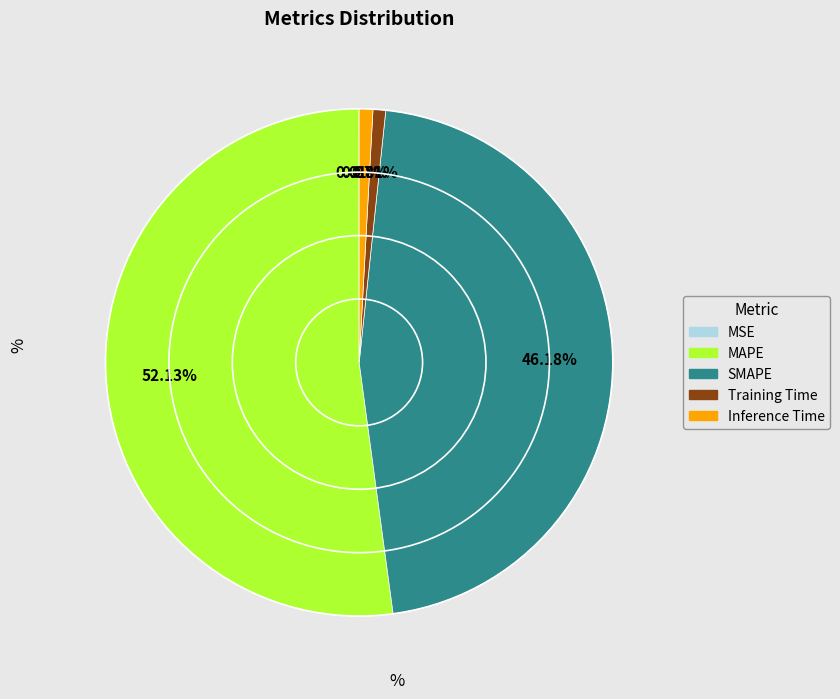

What is the largest slice in the pie chart?

MAPE